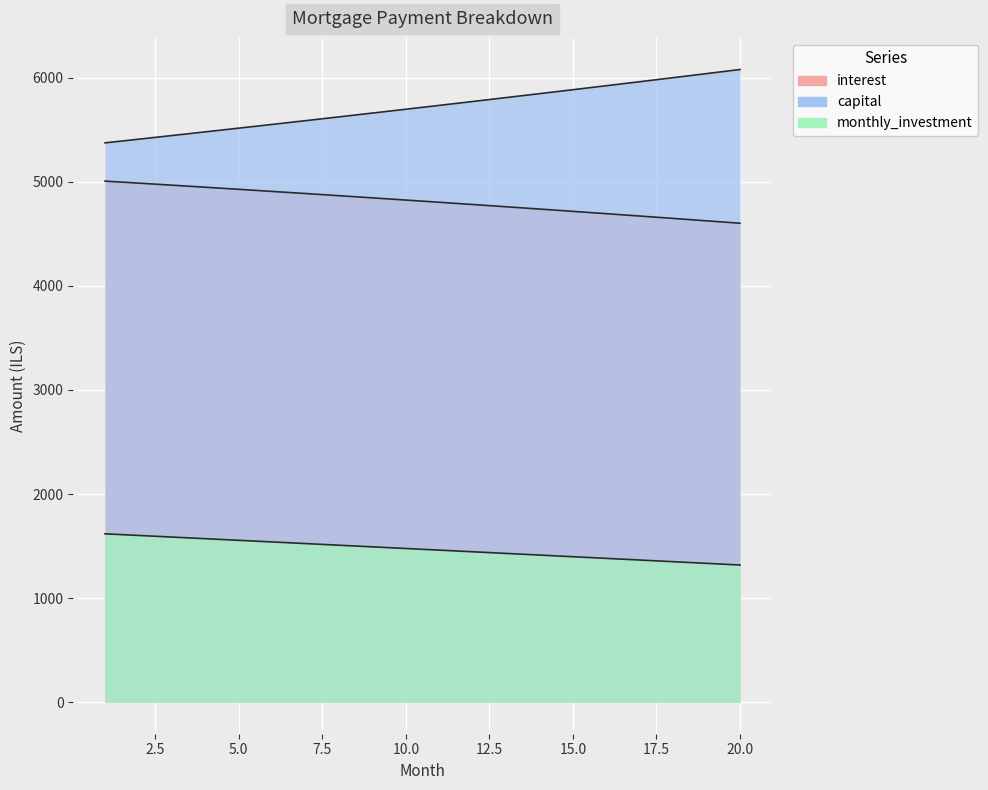

What are all the series names shown in the legend?

interest, capital, monthly_investment